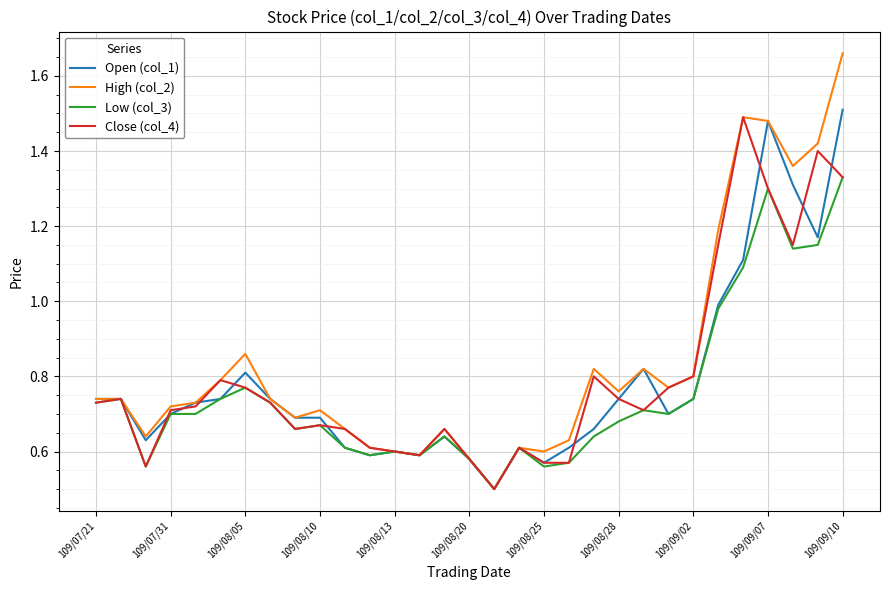

Which series has the widest spread of values?

High (col_2)